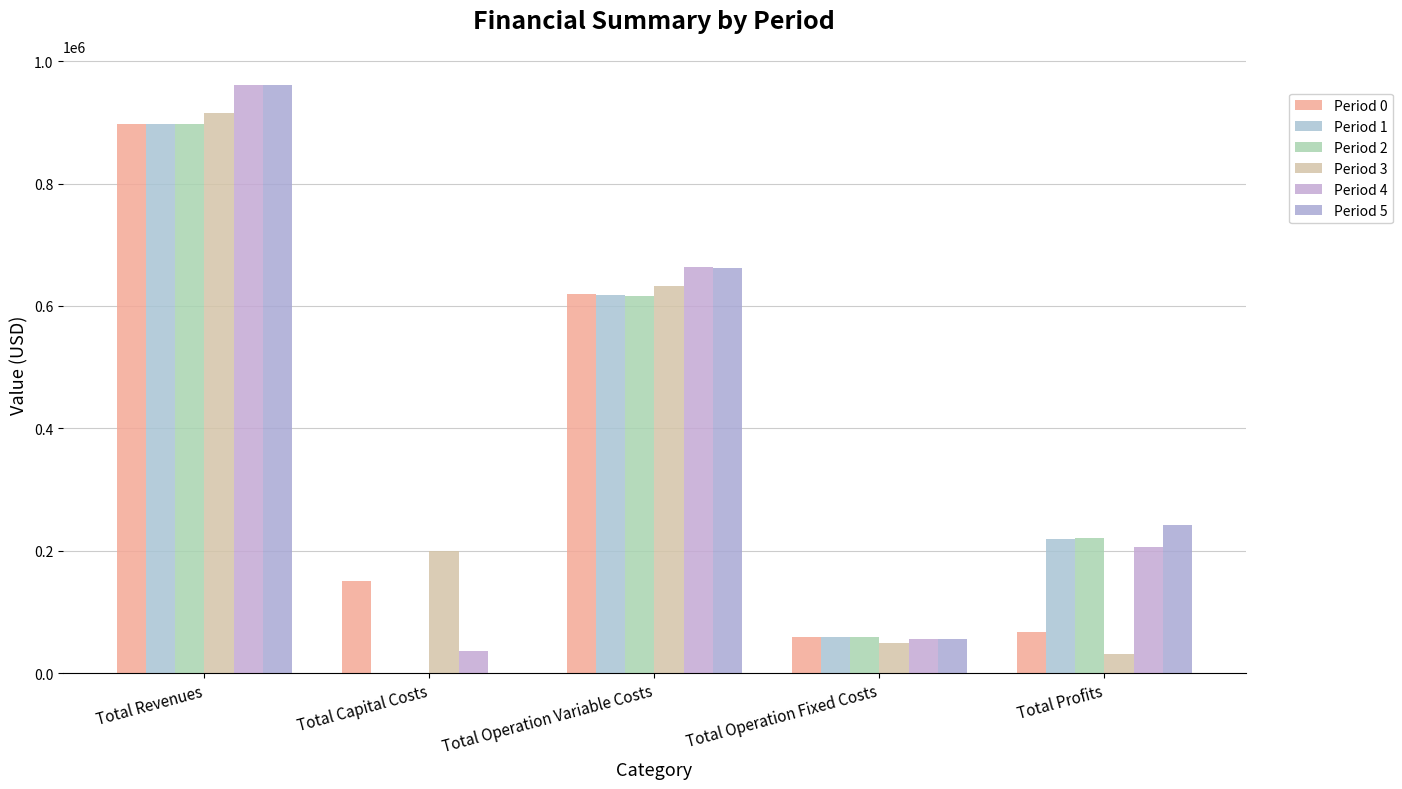

What is the label of the 5th bar from the left?

Total Profits